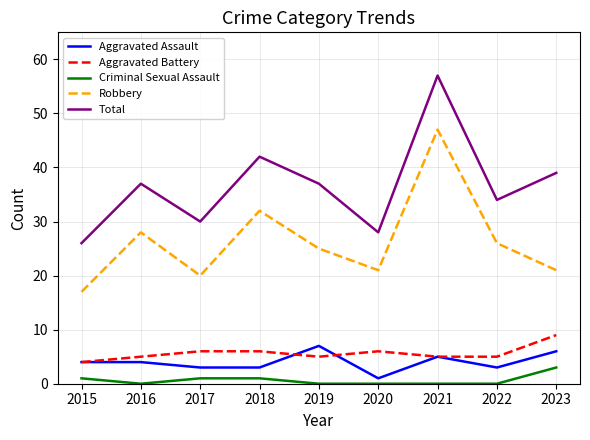

Which category has the highest value in the Aggravated Battery series?

2023